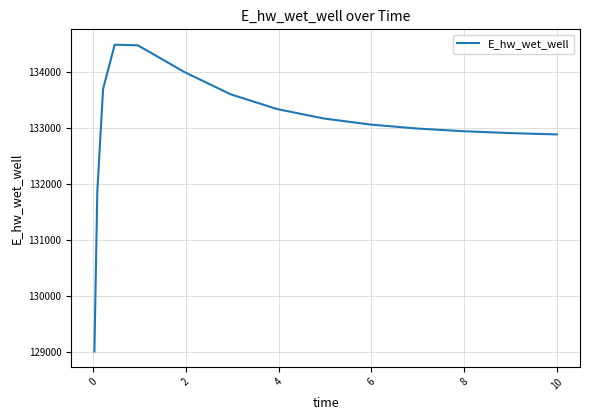

What is the minimum value shown in the chart?

129016.0